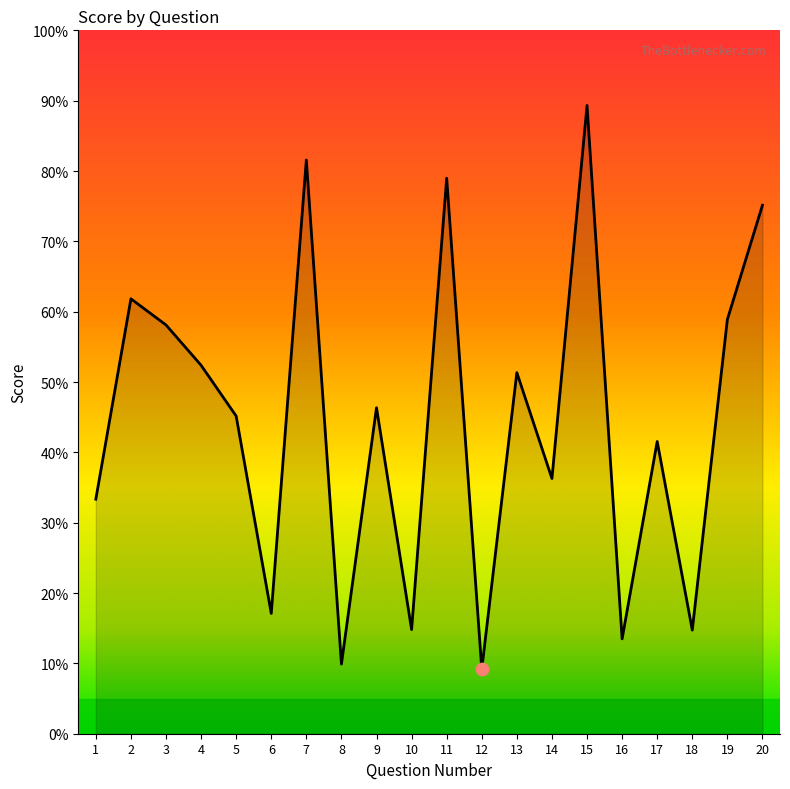

Between 9 and 6, which is larger?

9